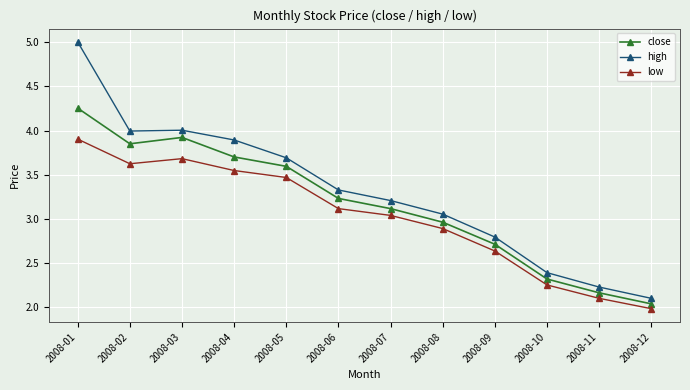

At which label does high first exceed 3?

2008-01